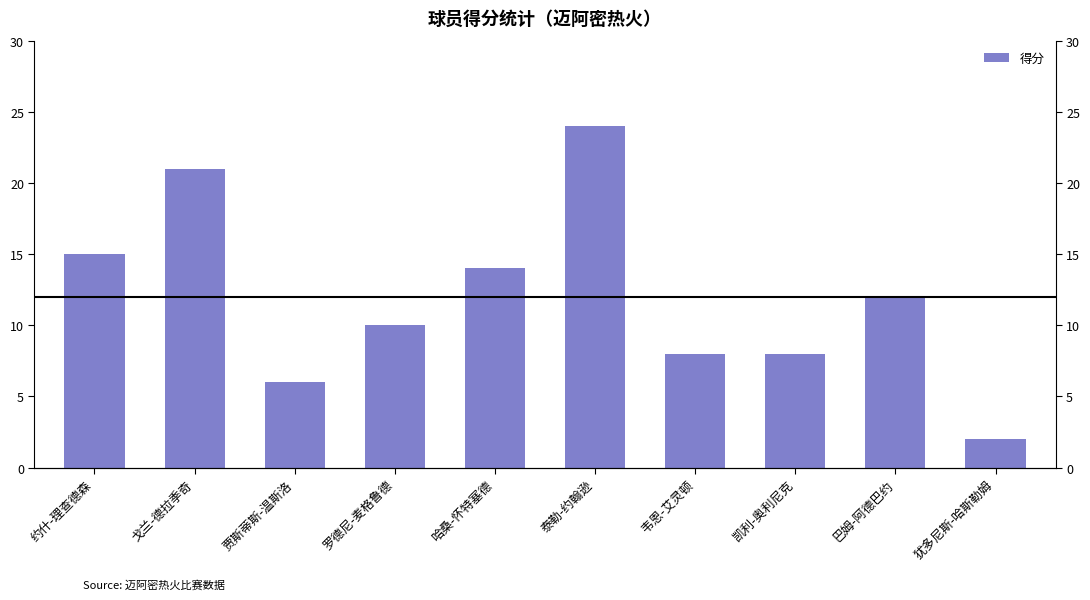

What is the label of the 5th bar from the right?

泰勒-约翰逊